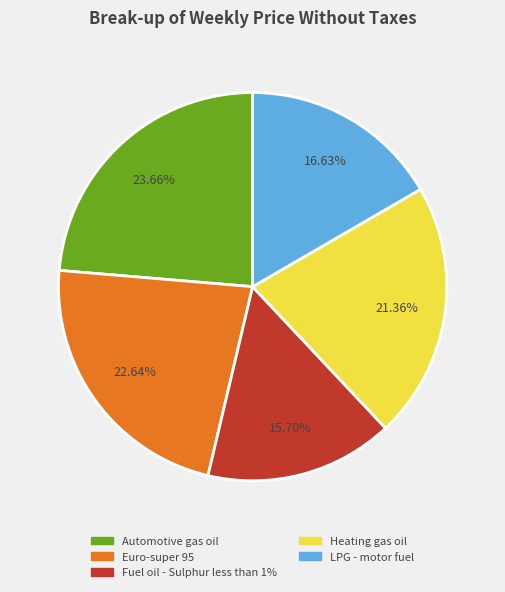

How many slices are in this pie chart?

5